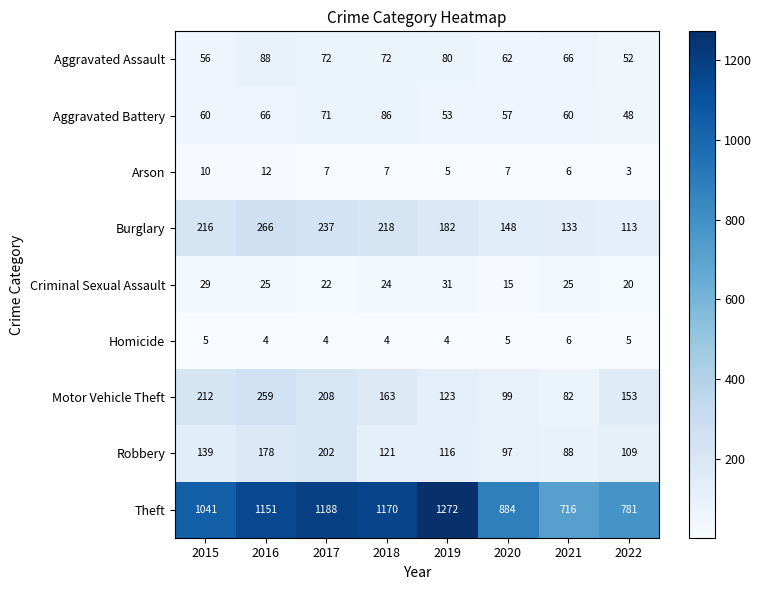

At which category is the sum across all series the highest?

2016